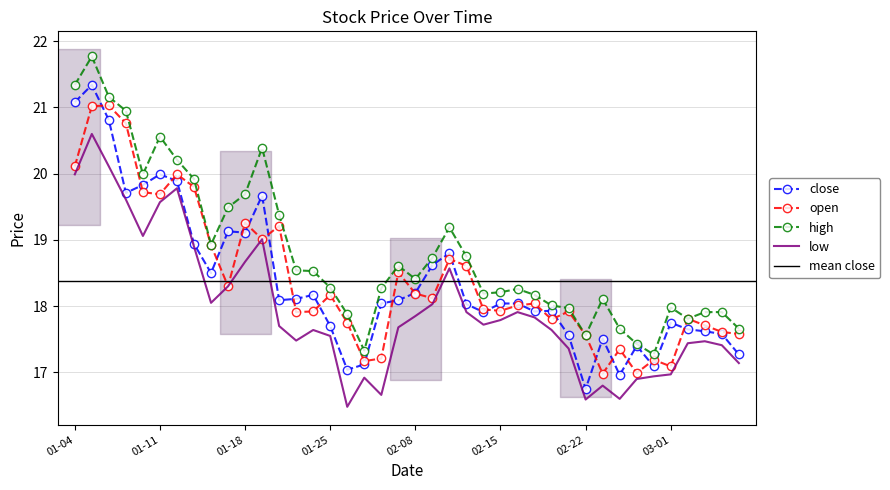

The high series shows 18.3 at 01-25. True or false?

True